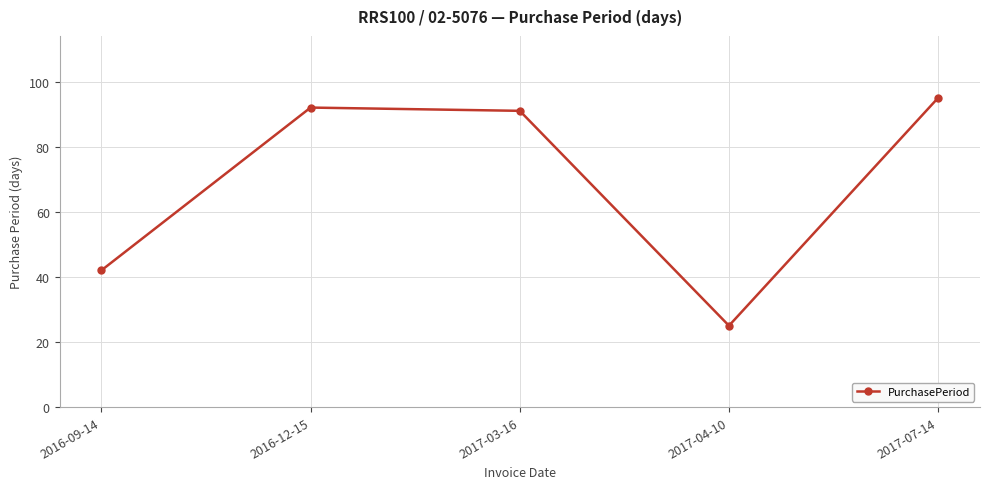

What is the label of the 5th point from the left?

2017-07-14